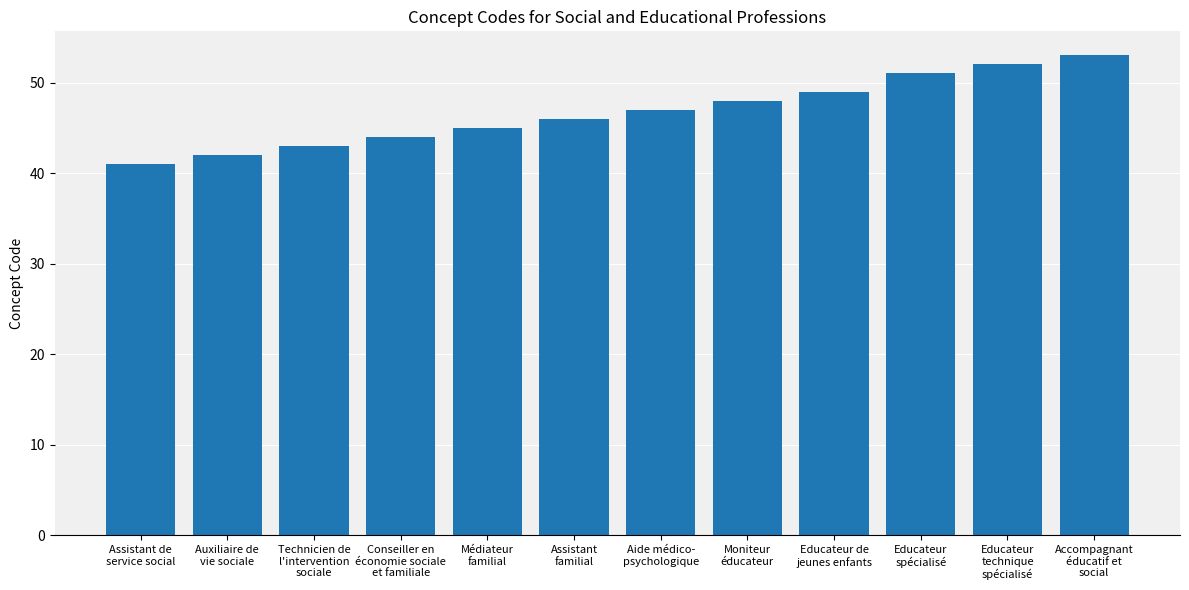

What is the value of the 5th bar from the left?

45